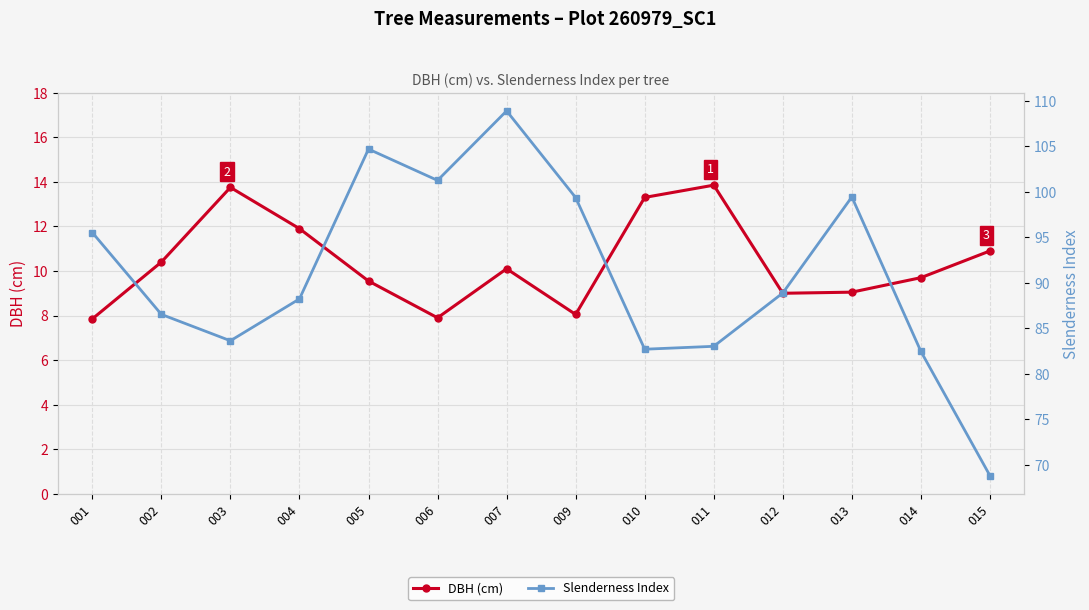

At which label is Slenderness Index closest to 88?

004